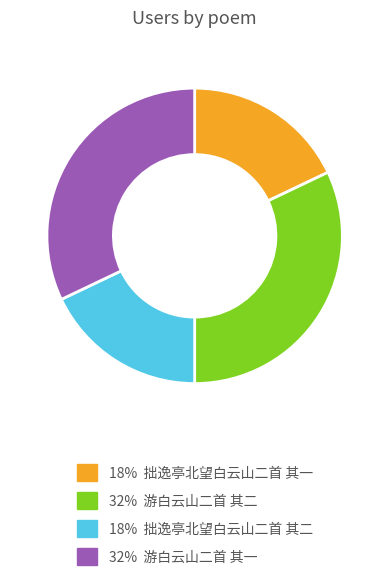

Is there a majority slice in this chart?

No